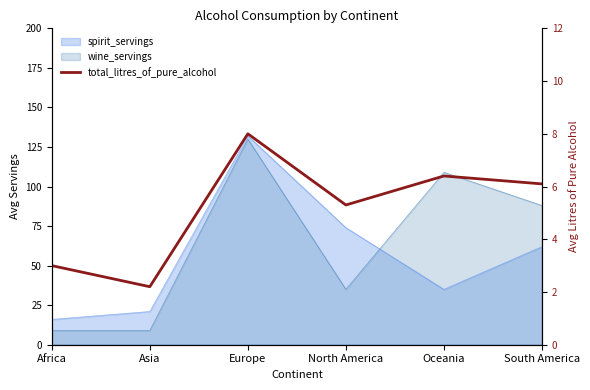

How many interior local valleys (lower than both neighbors) does the data have?

2